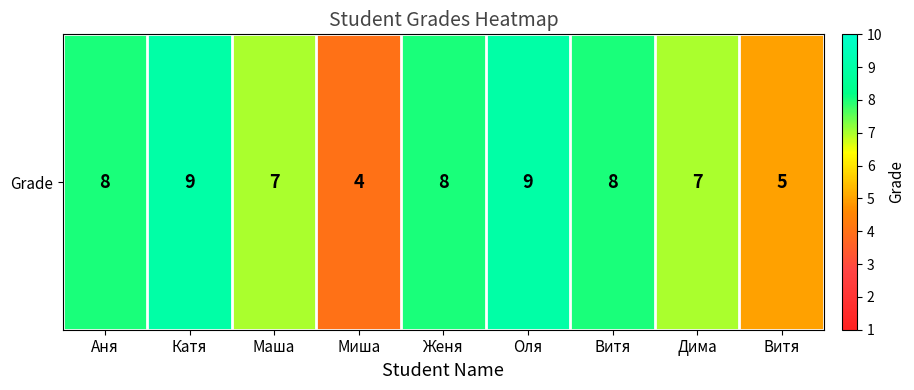

What is the average value?

7